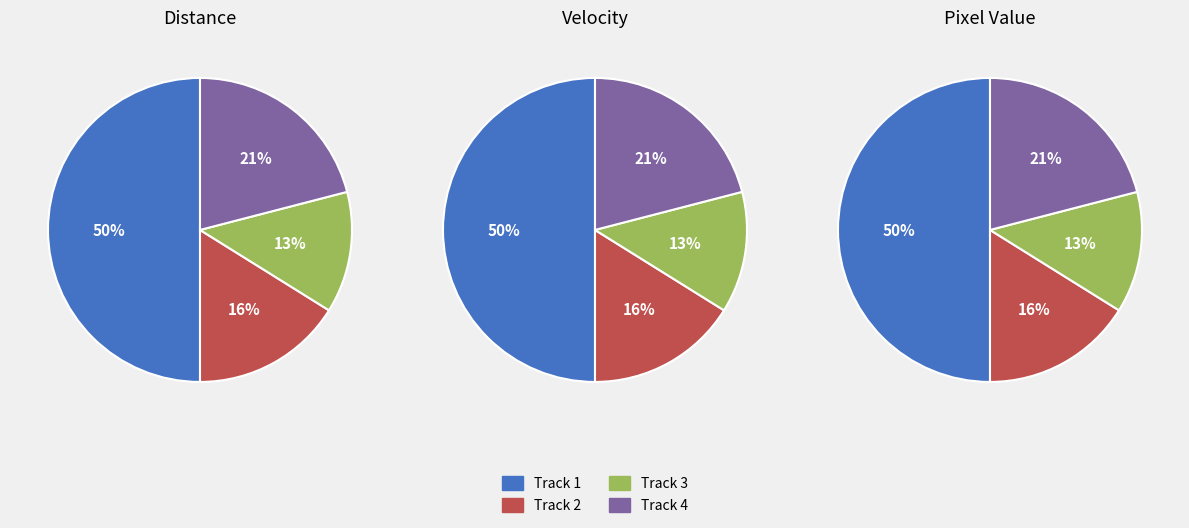

To the nearest percent, what is the difference between the Track 2 and Track 4 slice percentages?

5%